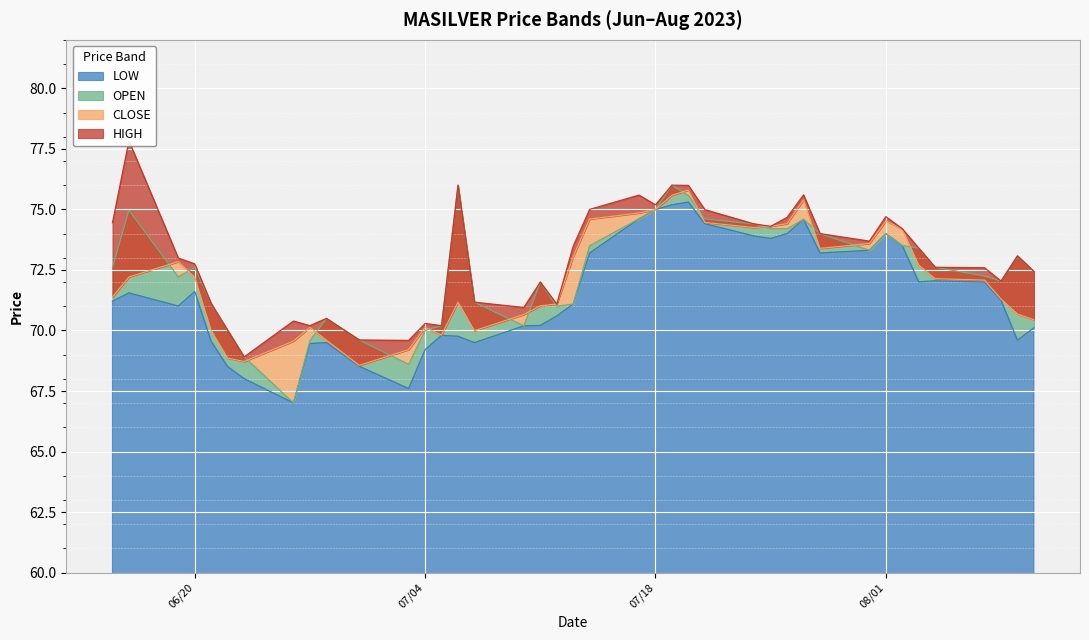

At how many categories does at least one series exceed 74?

15